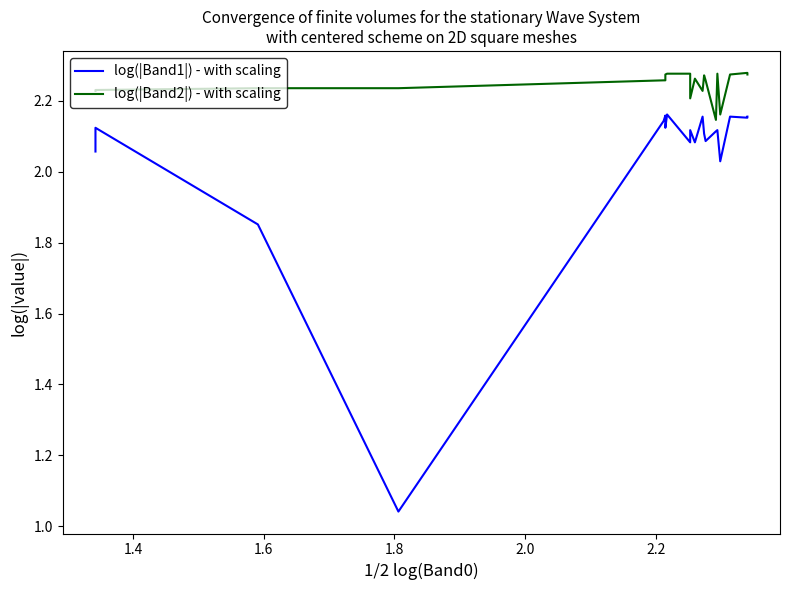

List the series in order of their peak value, lowest first.

log(|Band1|) - with scaling, log(|Band2|) - with scaling